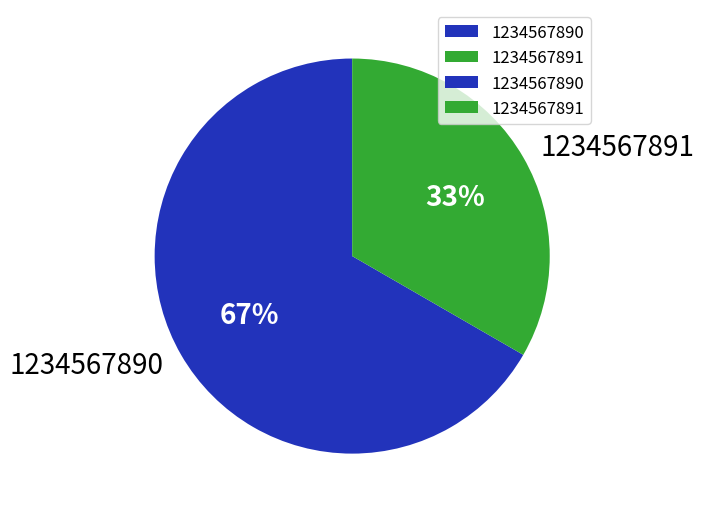

Rank the categories by value from highest to lowest.

1234567890, 1234567891